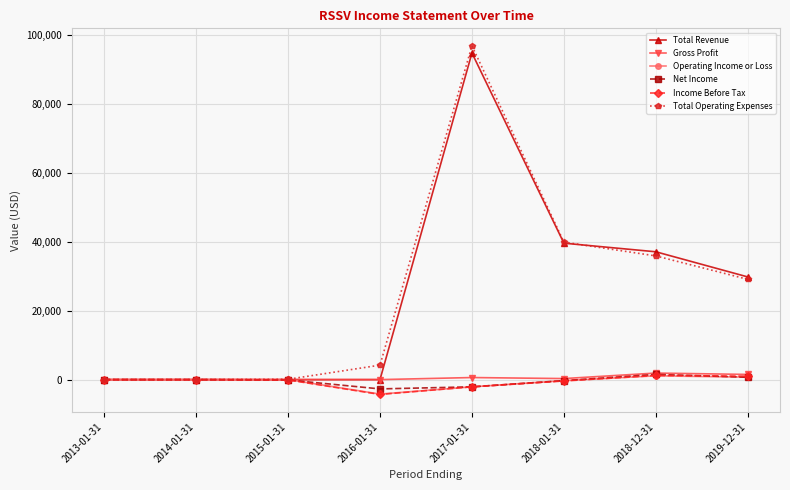

Is the value of Total Revenue at 2018-12-31 greater than the value of Net Income at 2013-01-31?

Yes